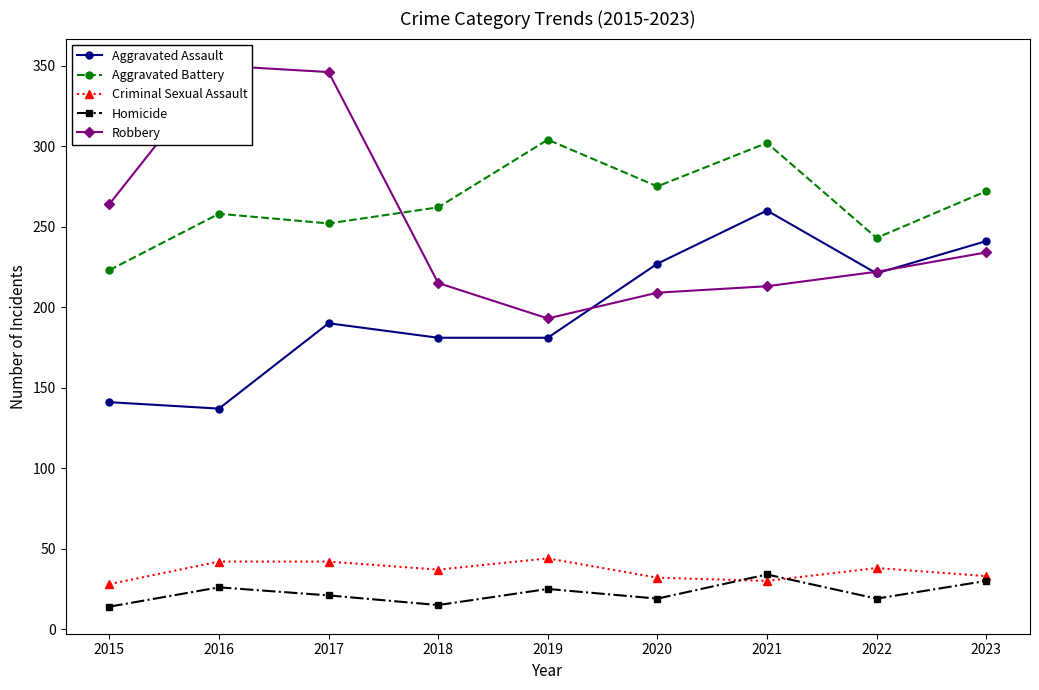

What is the greatest value displayed?

350